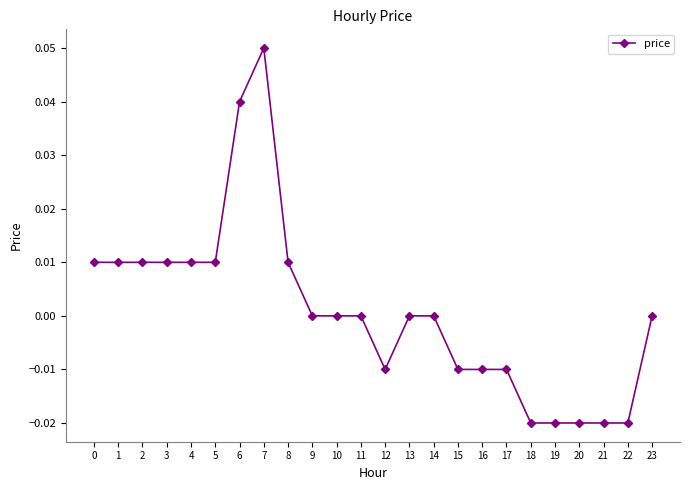

The value at 22 is -0.0. True or false?

True